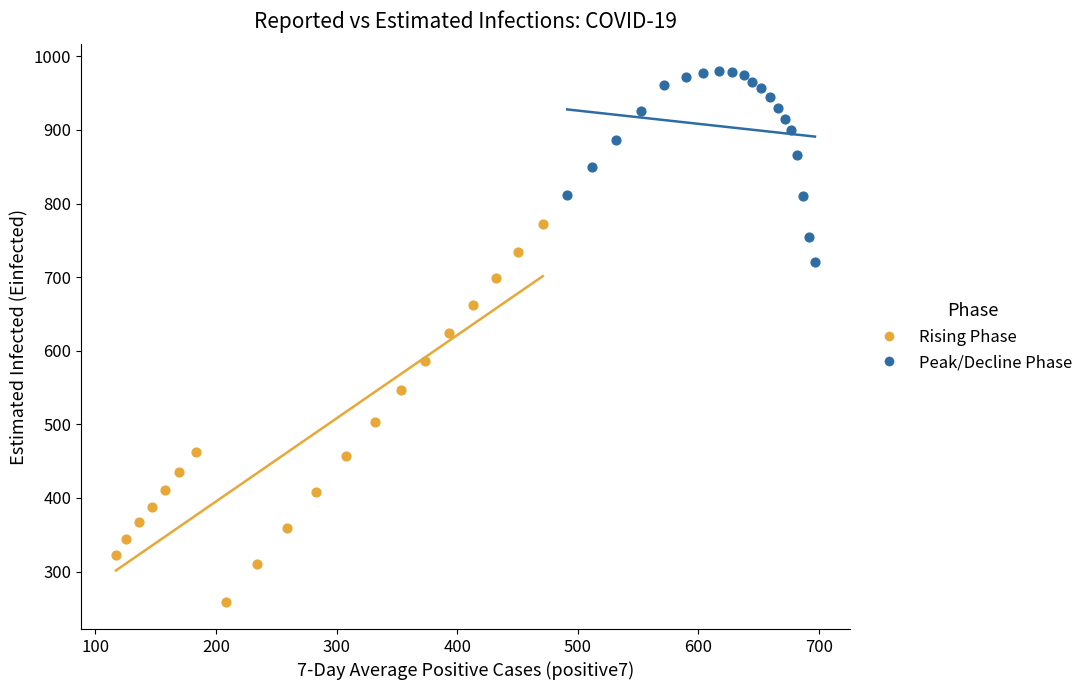

Which series contains the lowest Y value?

Rising Phase